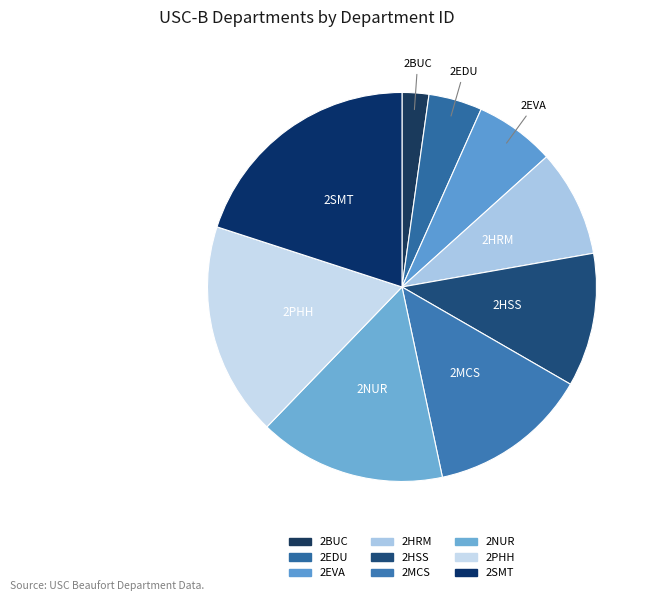

How many slices are in this pie chart?

9